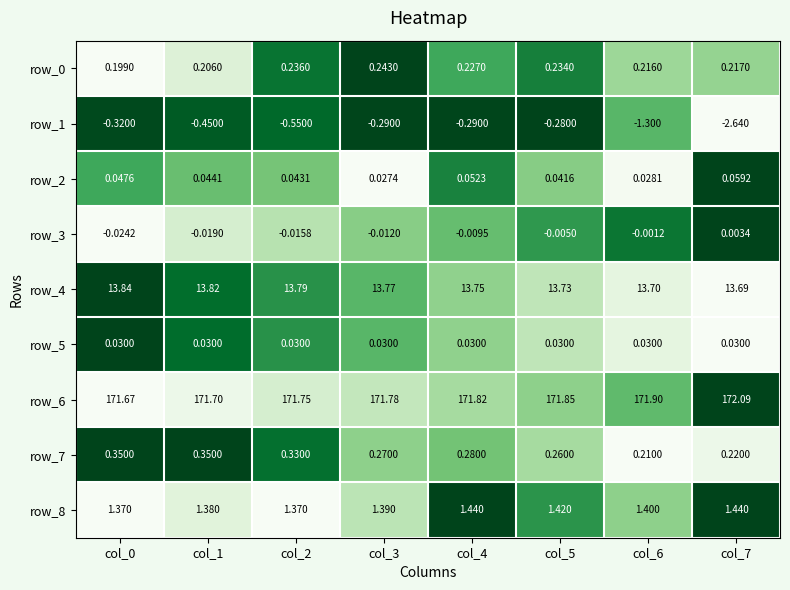

True or false: row_8 has a value of 0.4 at col_7.

False